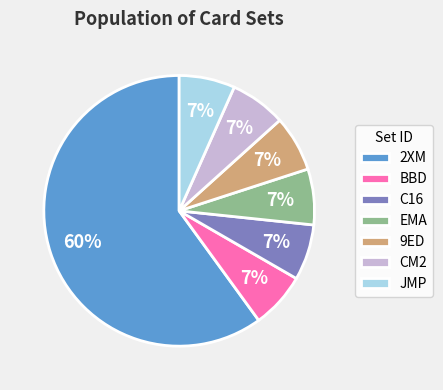

Do 2XM and EMA together represent more than half of the pie?

Yes